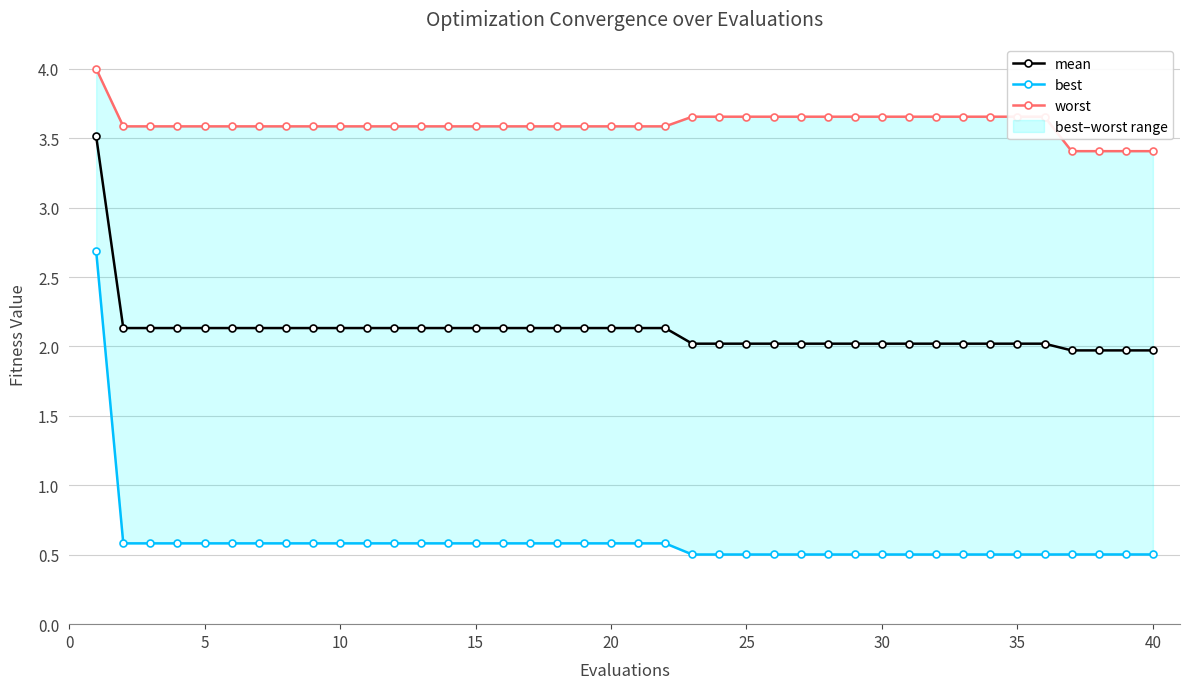

Is it true that mean equals 2.0 at 30?

True